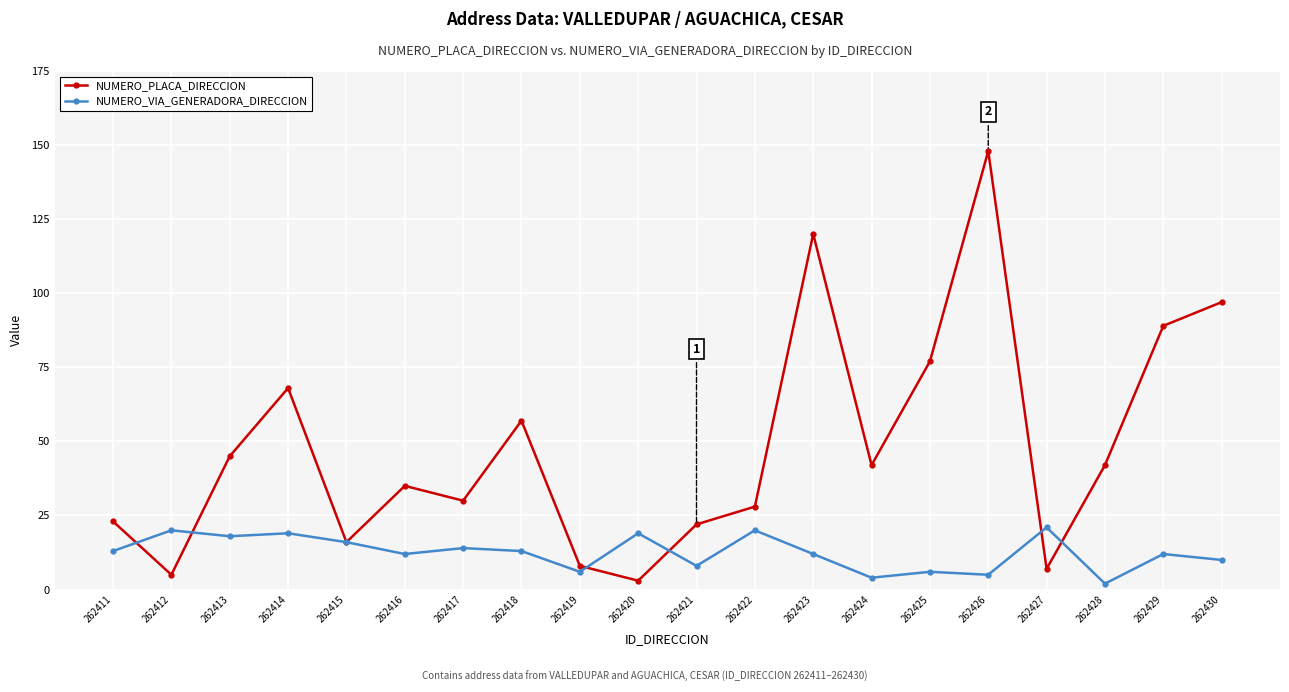

True or false: NUMERO_PLACA_DIRECCION and NUMERO_VIA_GENERADORA_DIRECCION cross at least once.

True